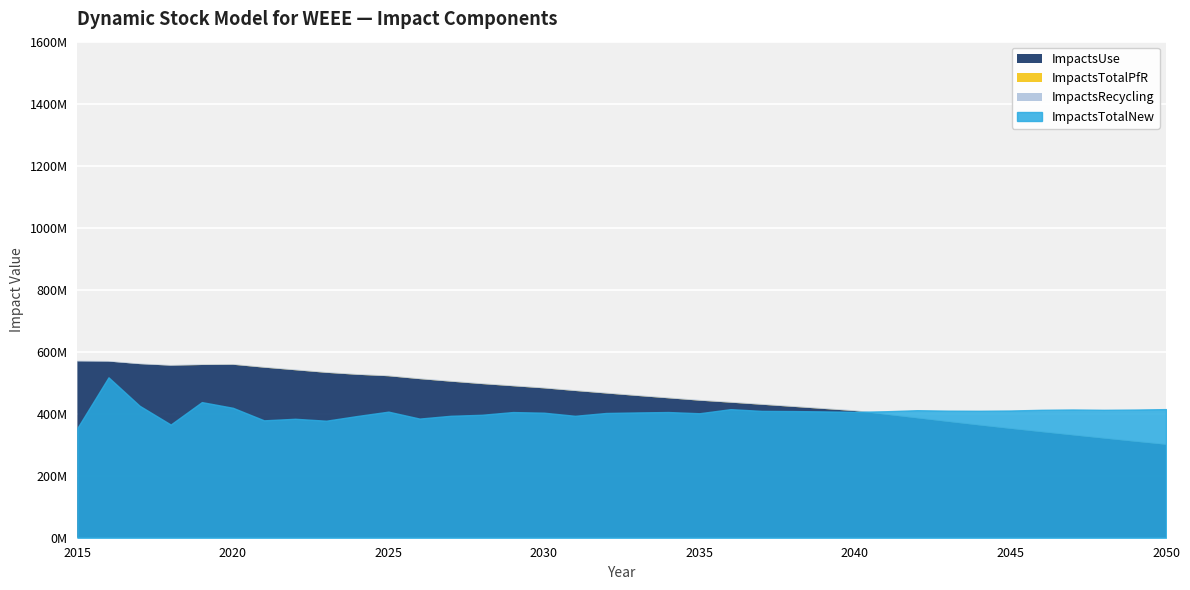

True or false: ImpactsUse and ImpactsRecycling cross at least once.

False